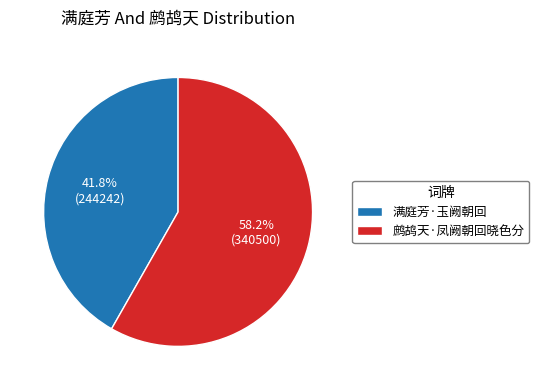

Count the number of slices in the pie.

2